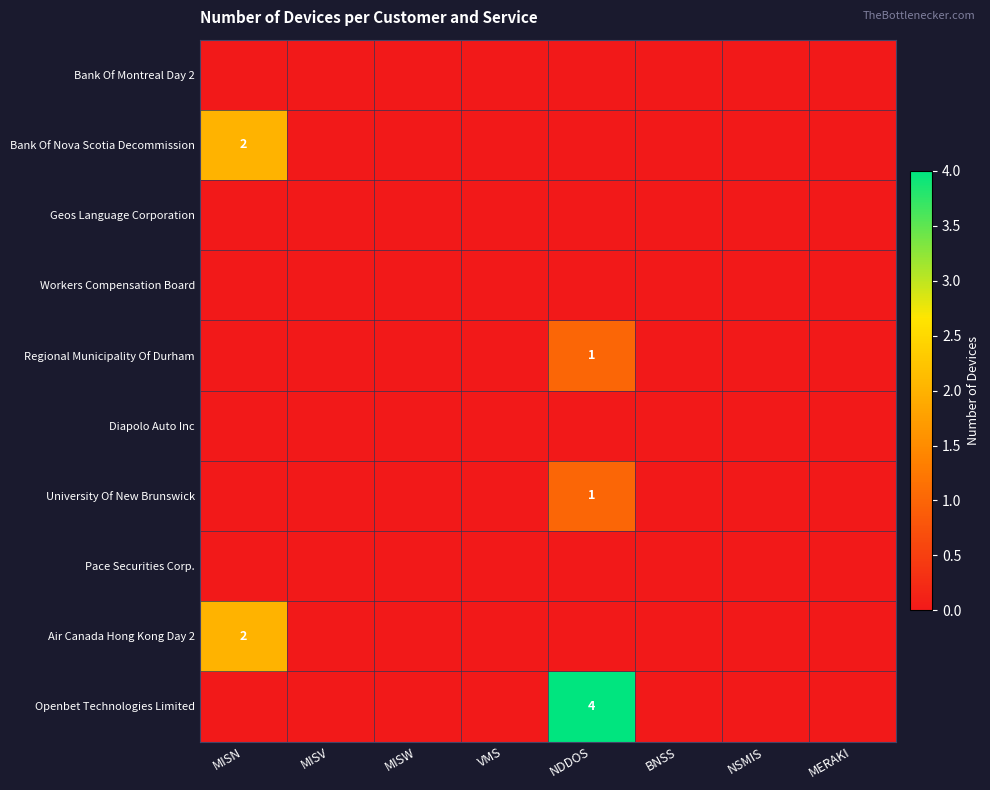

How many series are shown in this chart?

10